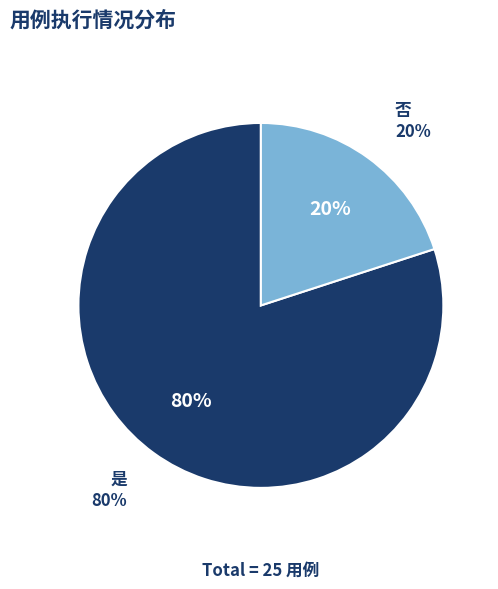

Is 是 the majority of the pie?

Yes